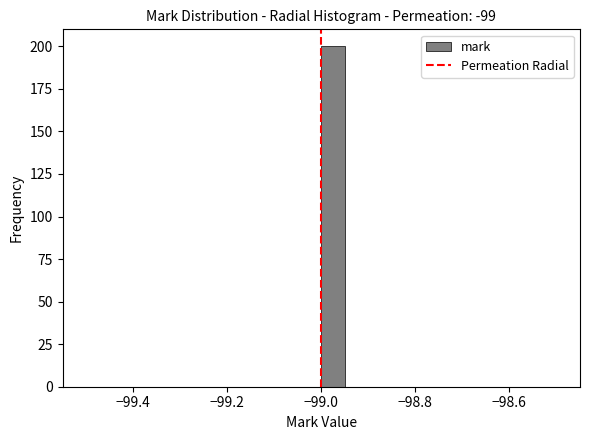

Read against the x-axis, roughly where is the centre of the tallest bar?

-98.98